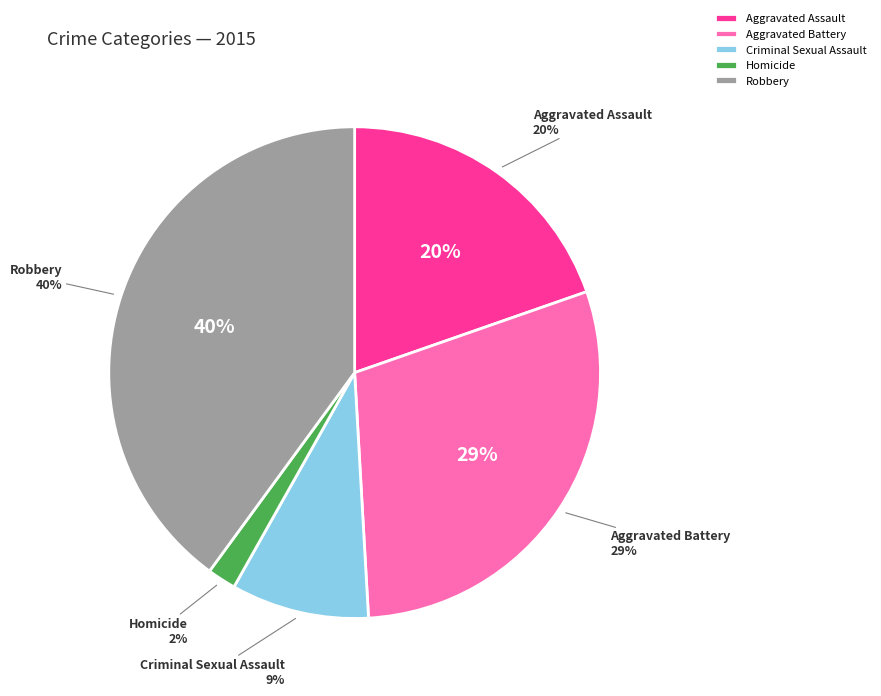

How many slices are in this pie chart?

5